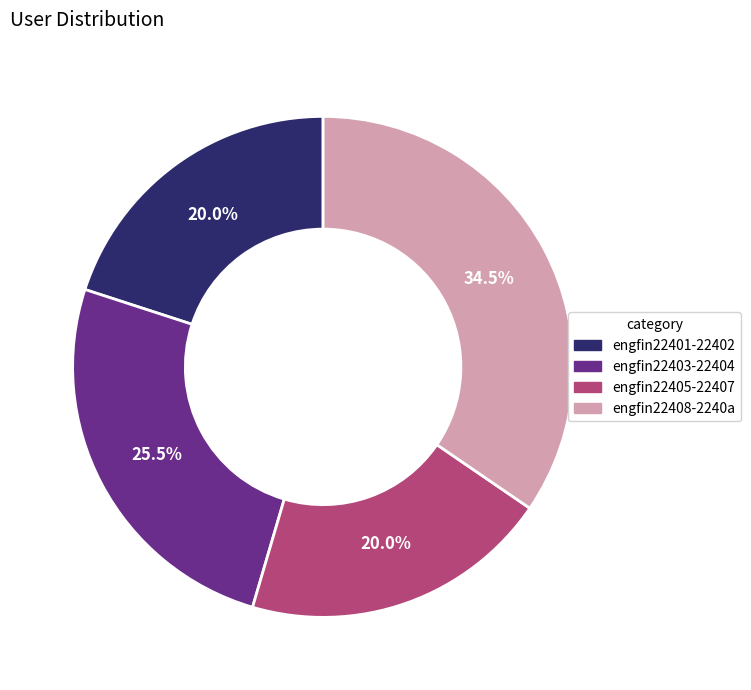

Does any single category account for the majority?

No